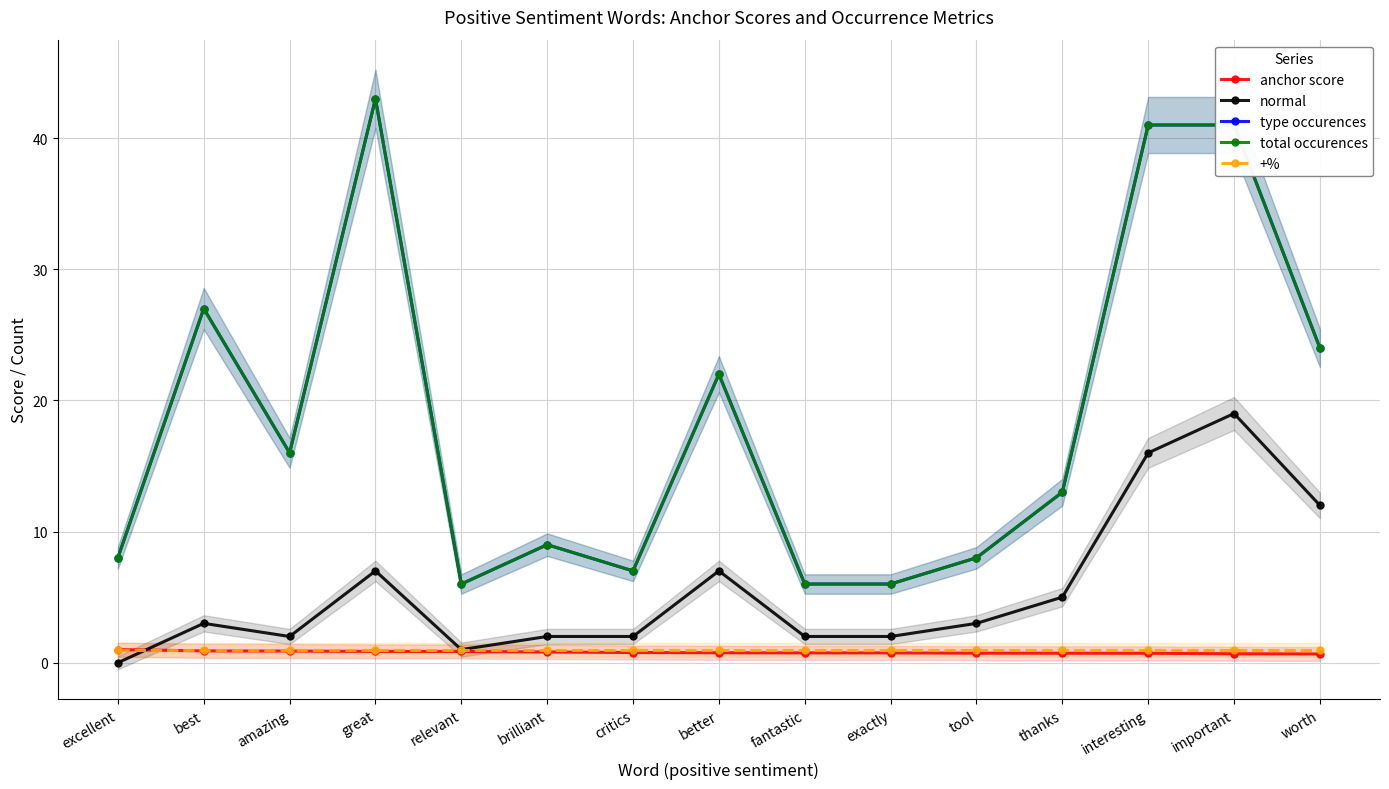

What is the label of the 5th point from the right?

tool